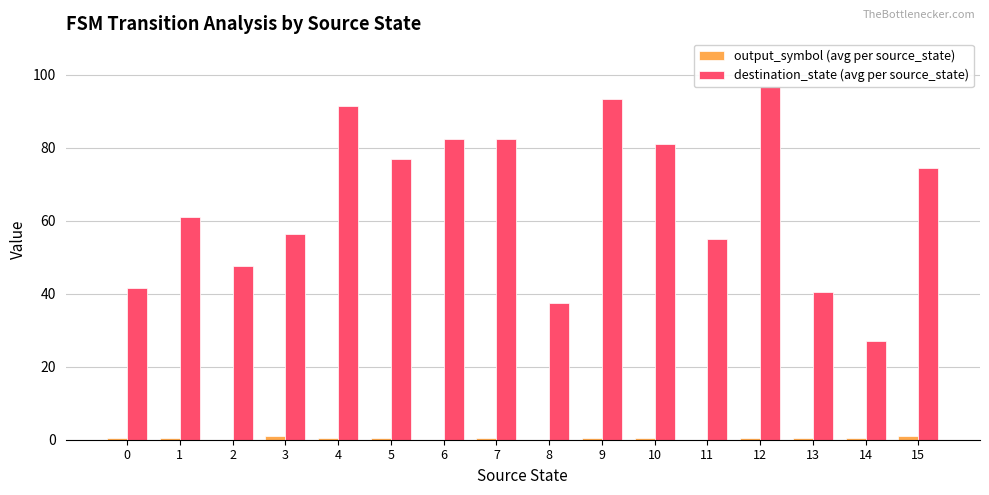

Rank the series by their average value, from lowest to highest.

output_symbol (avg per source_state), destination_state (avg per source_state)